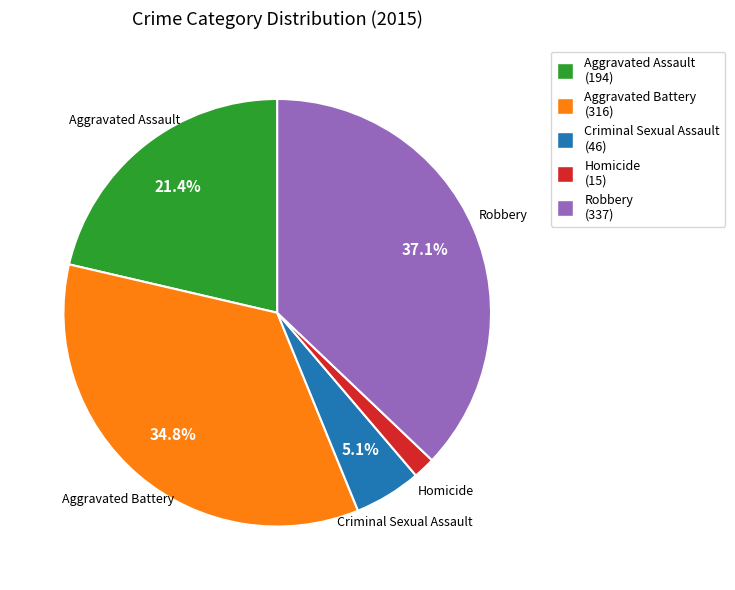

True or false: Aggravated Battery accounts for 35% of the total.

True